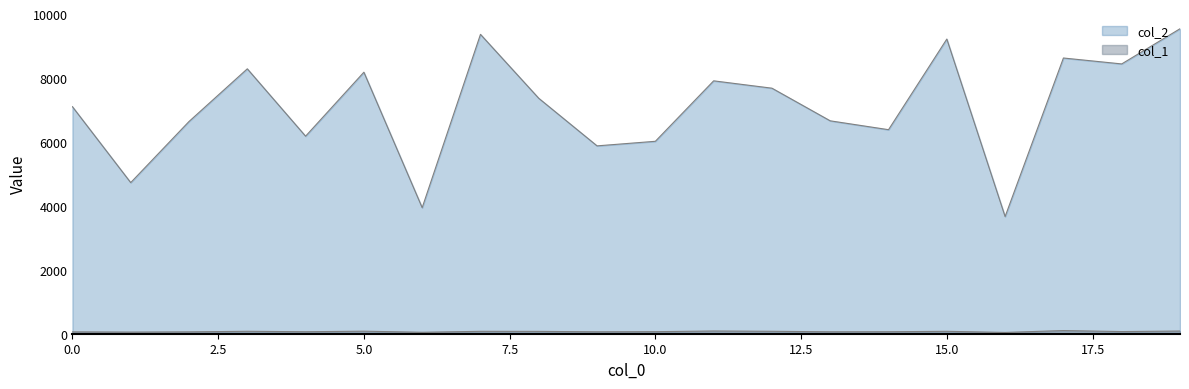

Which category has the lowest value in the col_1 series?

16